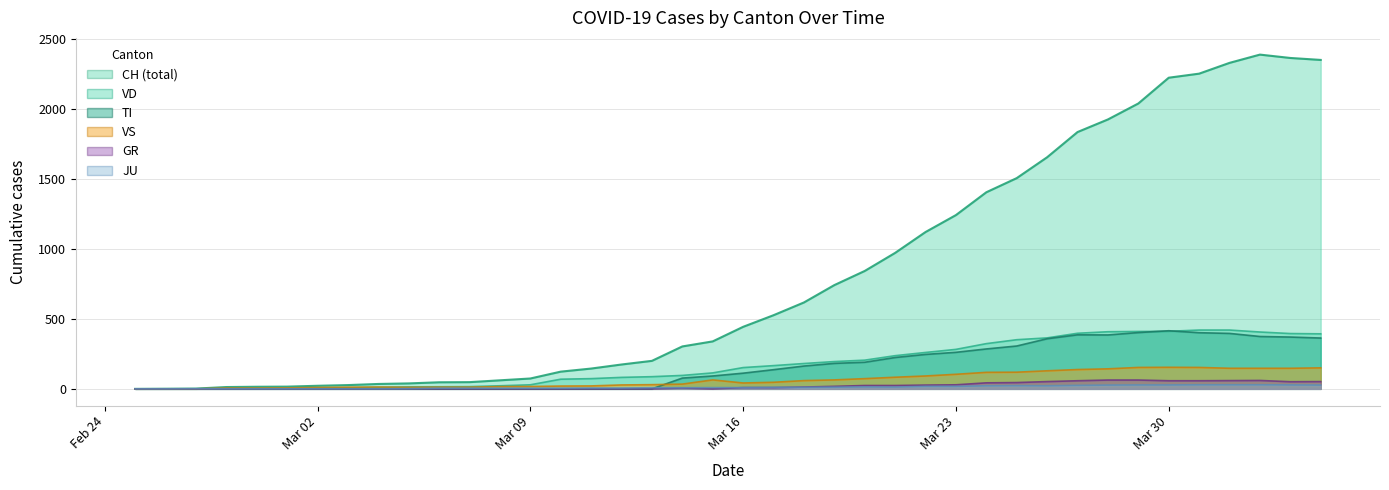

At which category does GR reach its first local peak?

2020-03-14